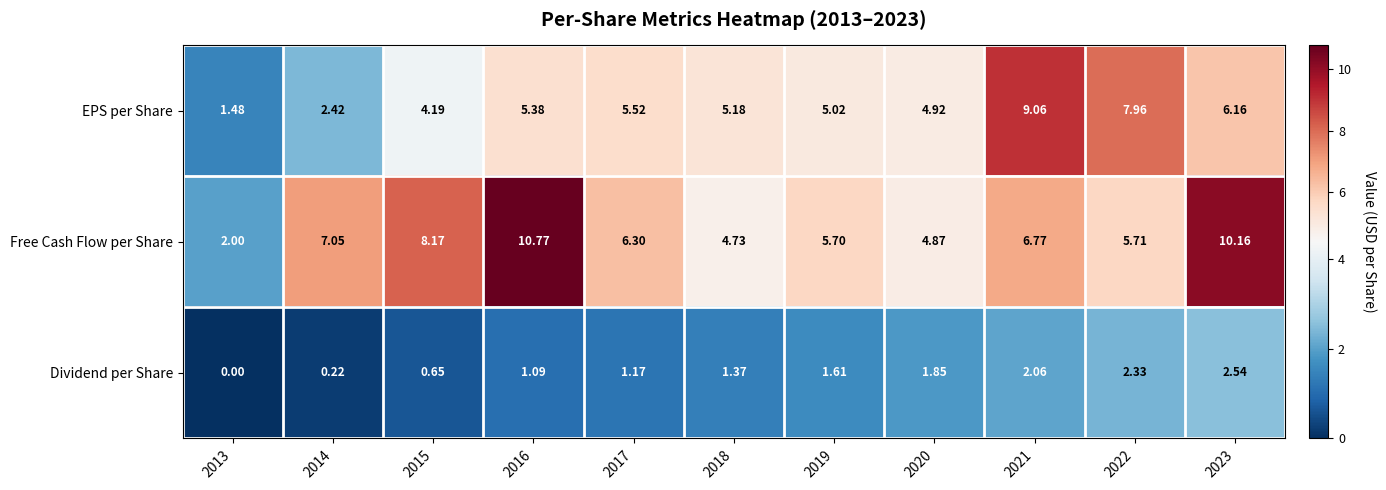

Is the value of Dividend per Share at 2021 greater than the value of EPS per Share at 2016?

No